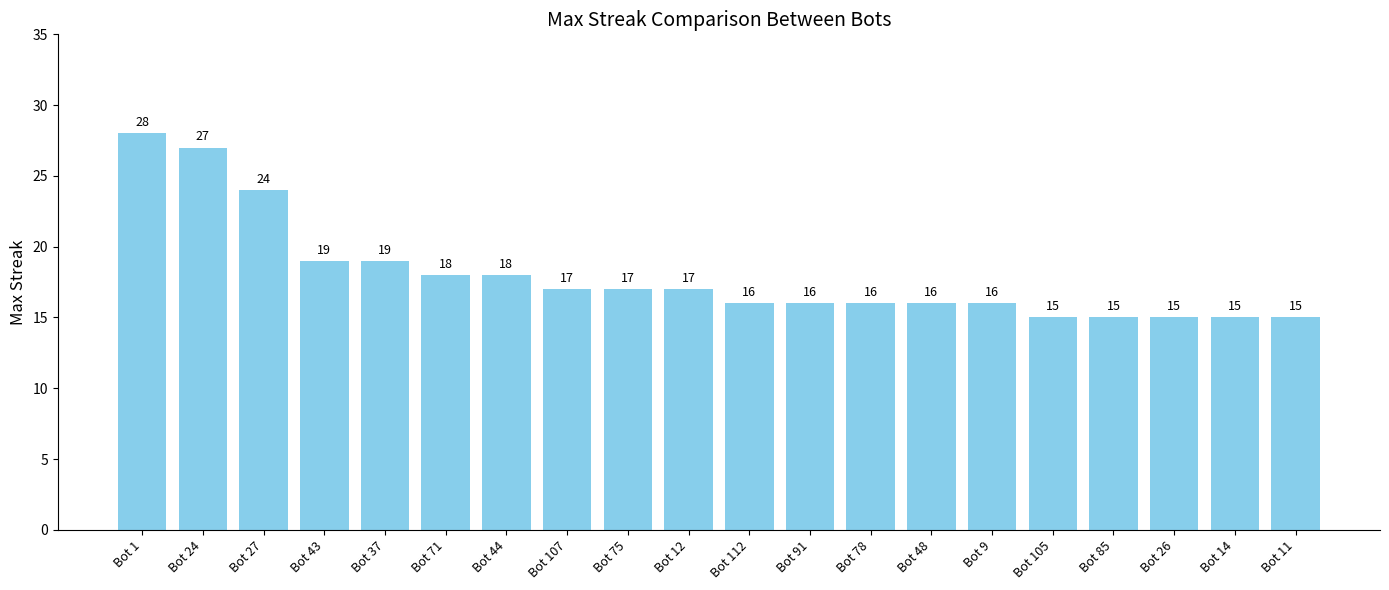

Where does the data first go above 17?

Bot 1